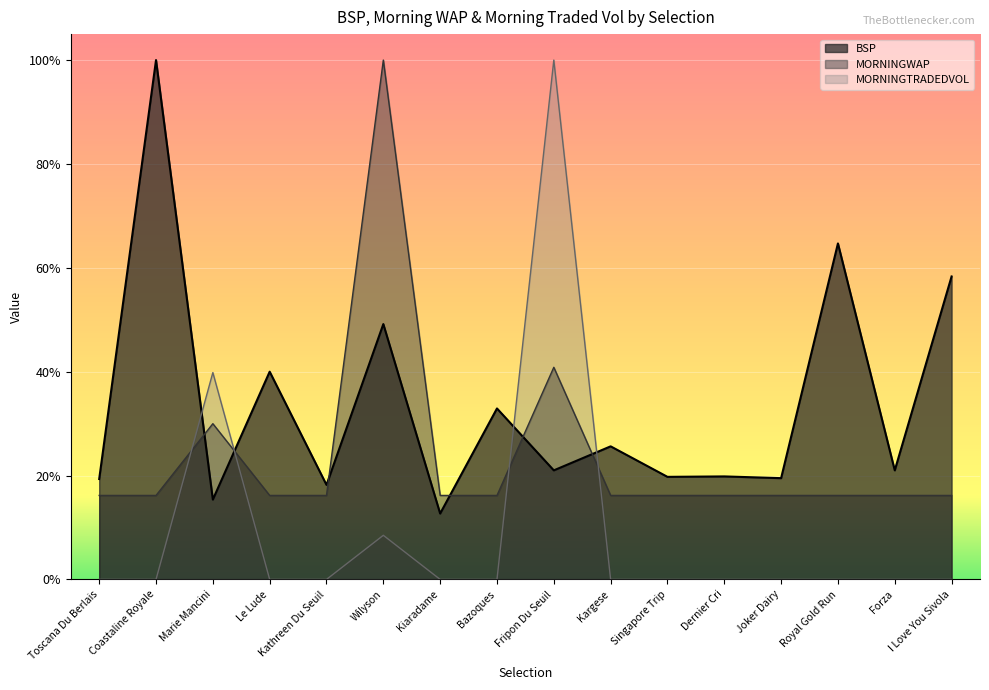

List the series in order of their peak value, highest first.

BSP, MORNINGWAP, MORNINGTRADEDVOL